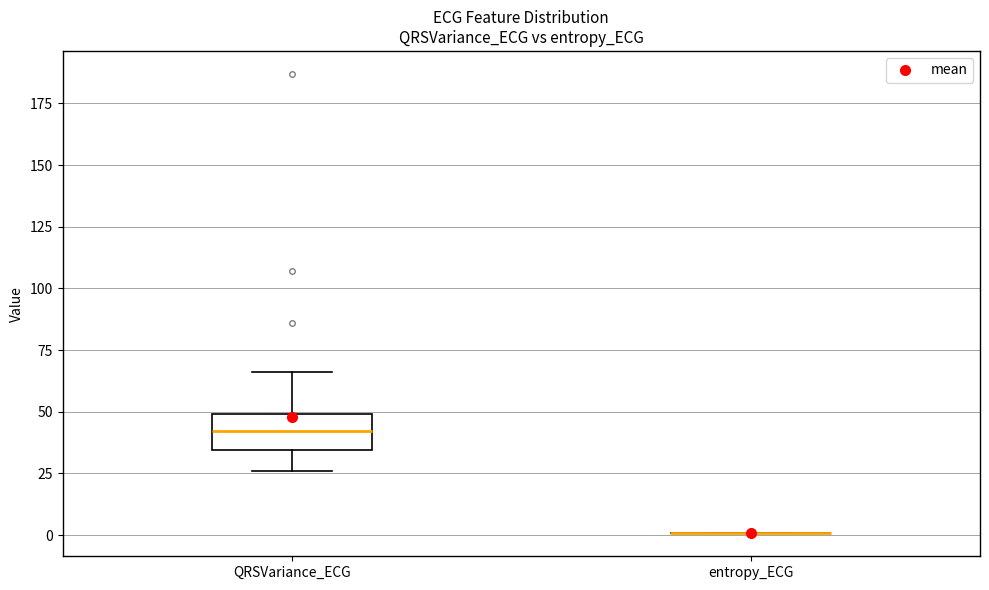

Reading left to right, transcribe this box plot: for each box, give where its median line is, the range the box spans, and where its two whiskers end, as read against the y-axis. The values are not printed on the chart, so give them approximately, as read against the axis.

QRSVariance_ECG: median 40, box 35 to 50, whiskers 25 to 65
entropy_ECG: box collapsed to a line at 0, whiskers 0 to 0